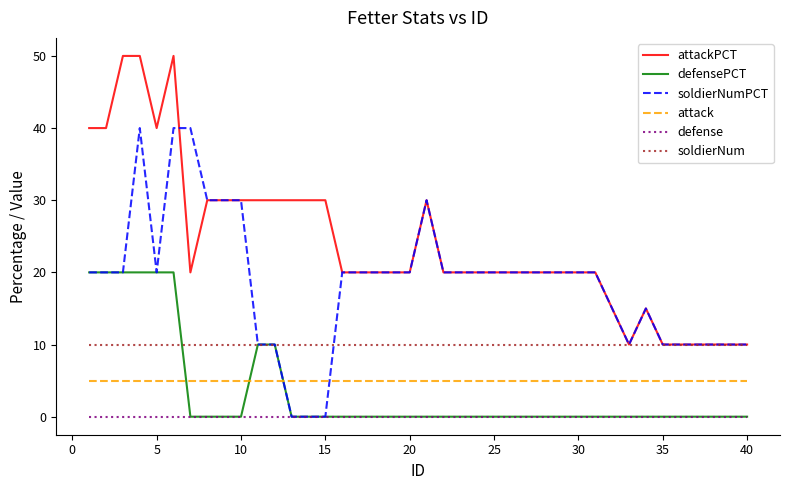

How many distinct data groups are displayed?

6